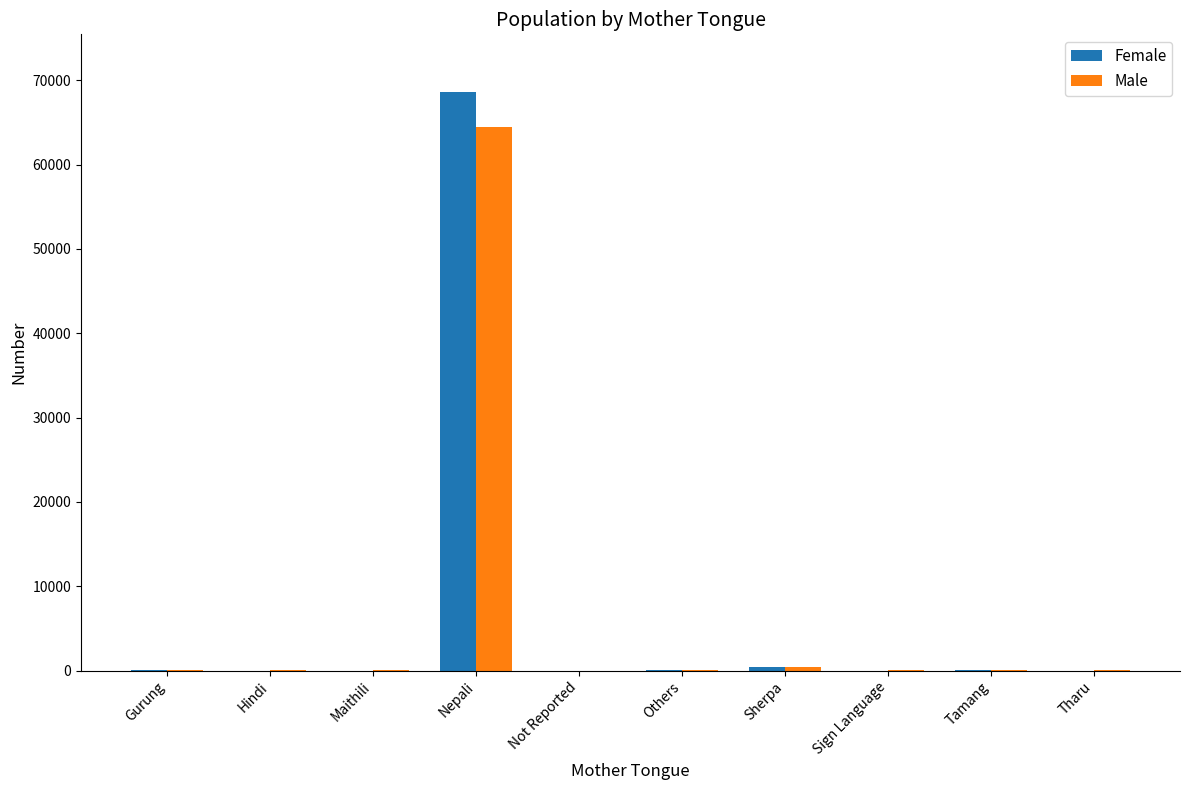

Where is Female nearest to the value 34293?

Sherpa